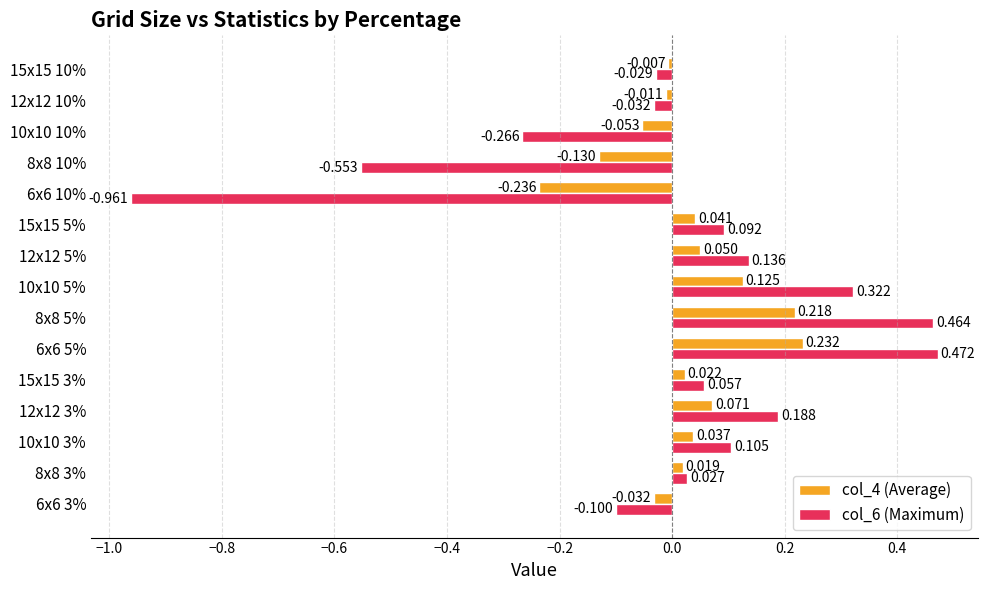

Is the value of col_4 (Average) at 12x12 3% greater than the value of col_6 (Maximum) at 8x8 5%?

No